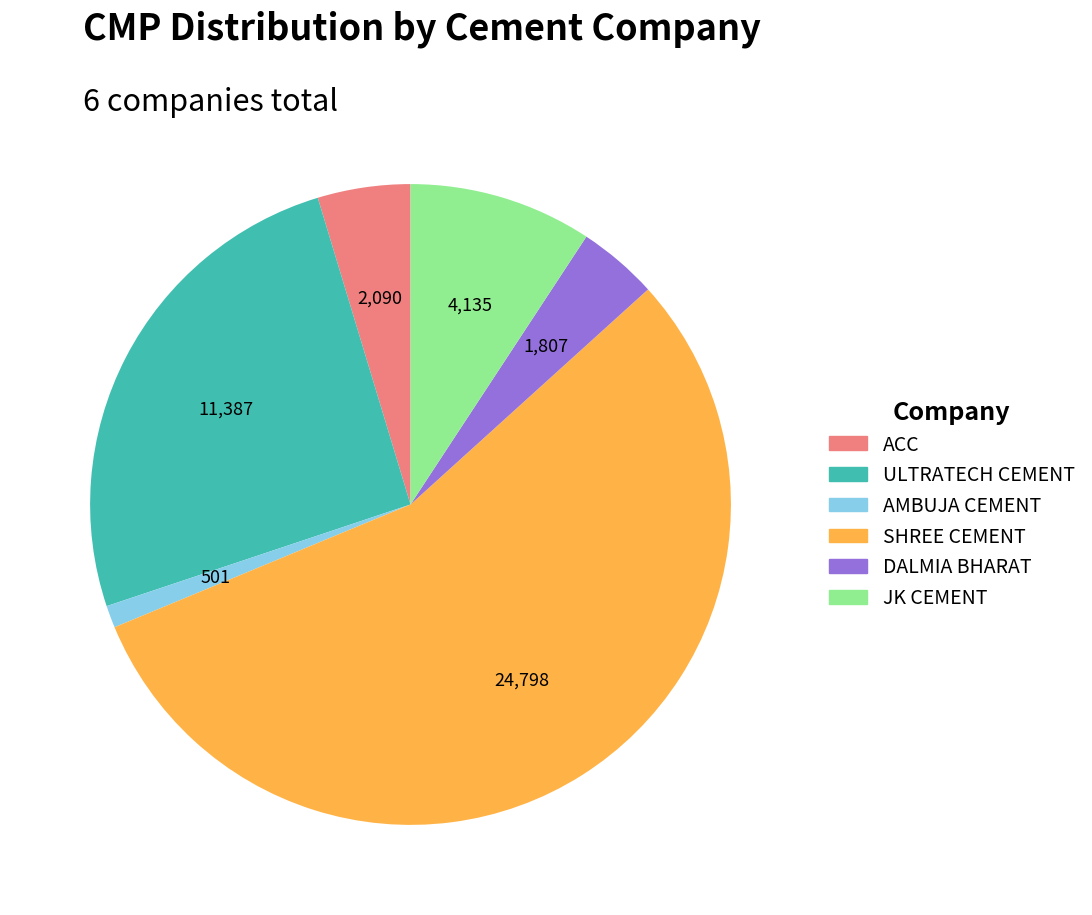

Approximately how many times larger is the value at ULTRATECH CEMENT compared to AMBUJA CEMENT?

22.7